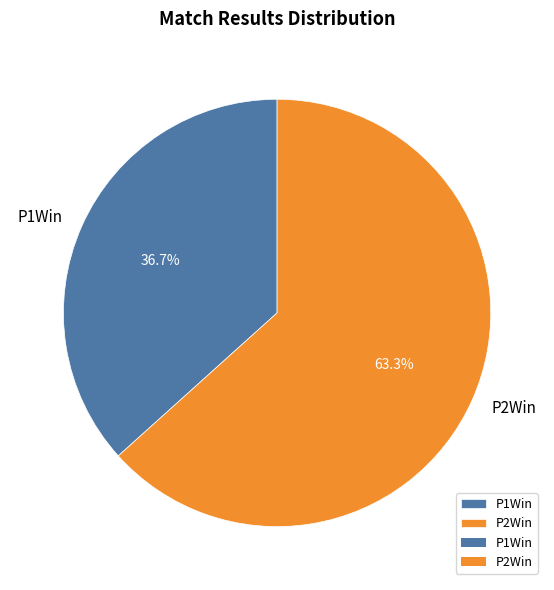

What is the total percentage of P2Win and P1Win?

100.0%